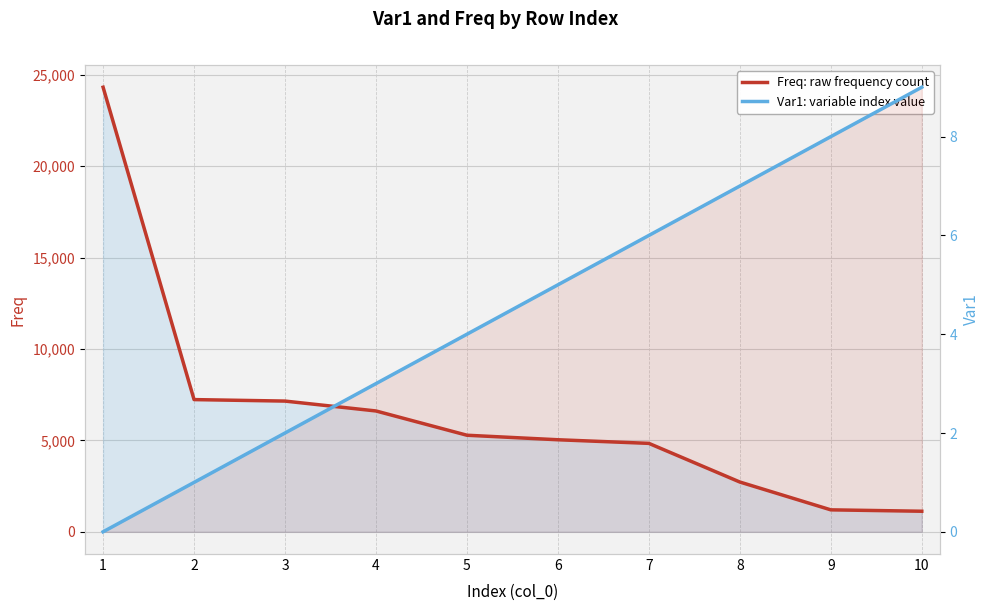

At how many categories does at least one series exceed 8717?

1